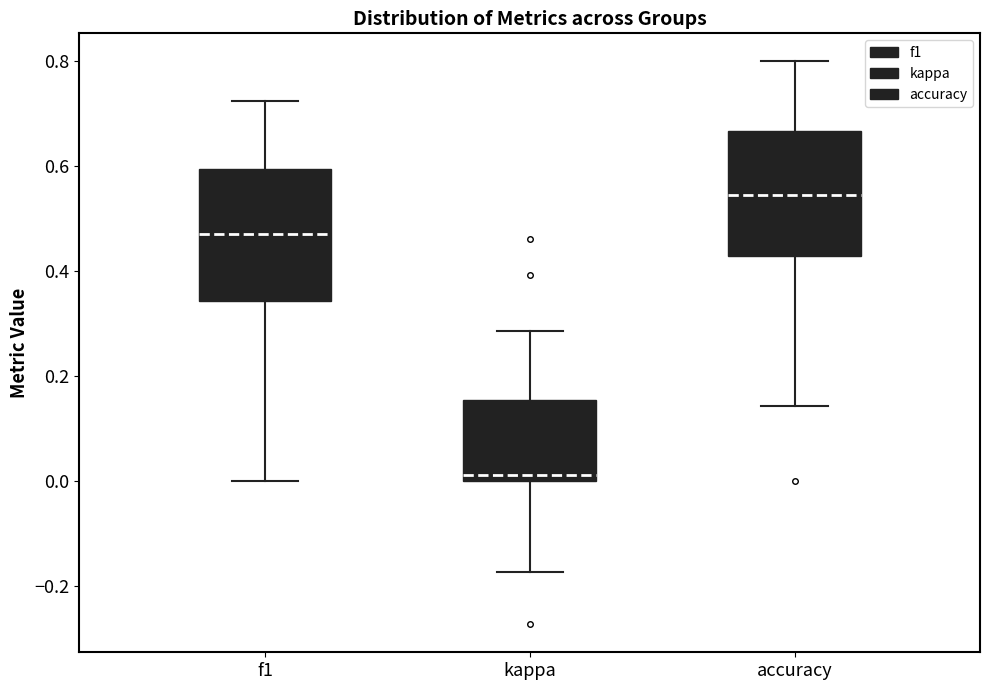

Where does the median line of the box for f1 sit on the y-axis? The values are not printed on the chart, so give them approximately, as read against the axis.

0.48